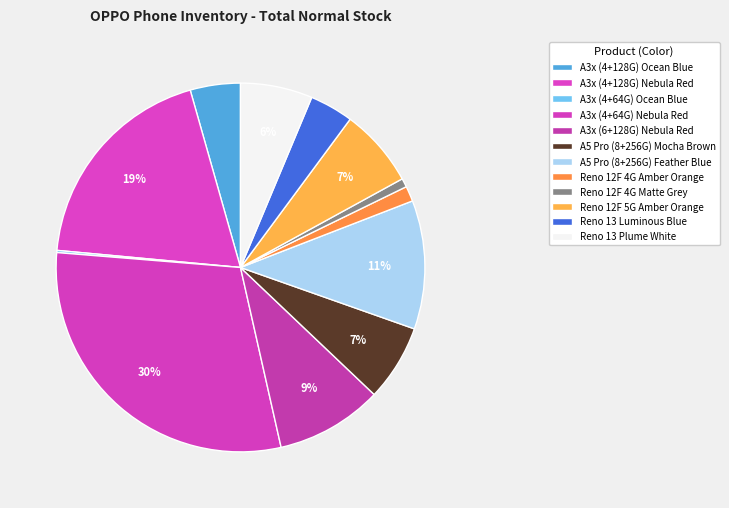

To the nearest percent, what is the combined percentage of Reno 12F 5G Amber Orange and A5 Pro (8+256G) Feather Blue?

18%